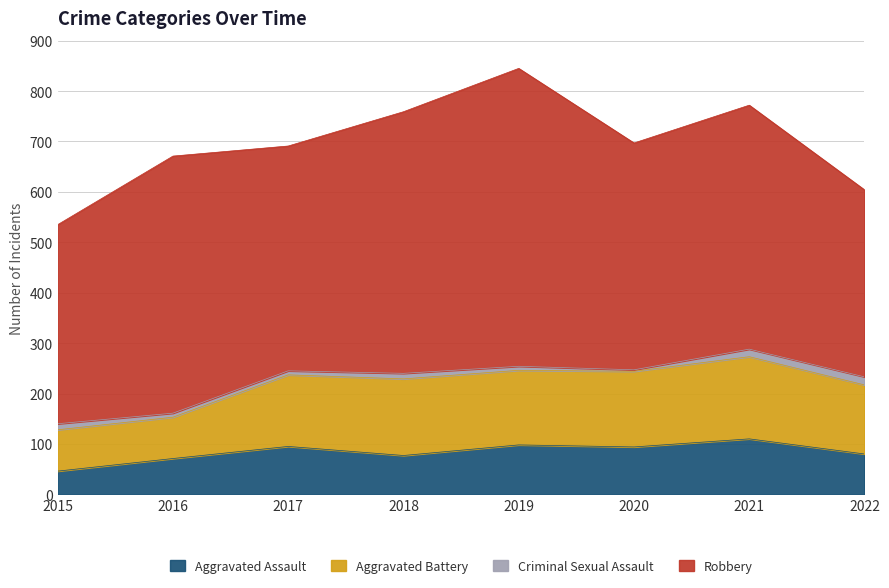

Which series has the widest spread of values?

Robbery